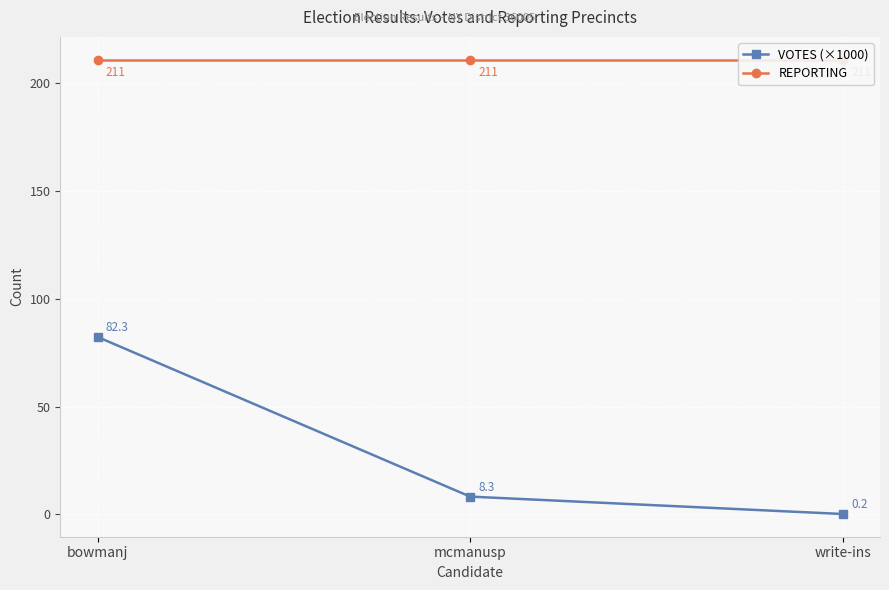

Reading left to right, list all the values displayed in this chart.

VOTES (×1000): 82.3	8.3	0.2
REPORTING: 211.0	211.0	211.0